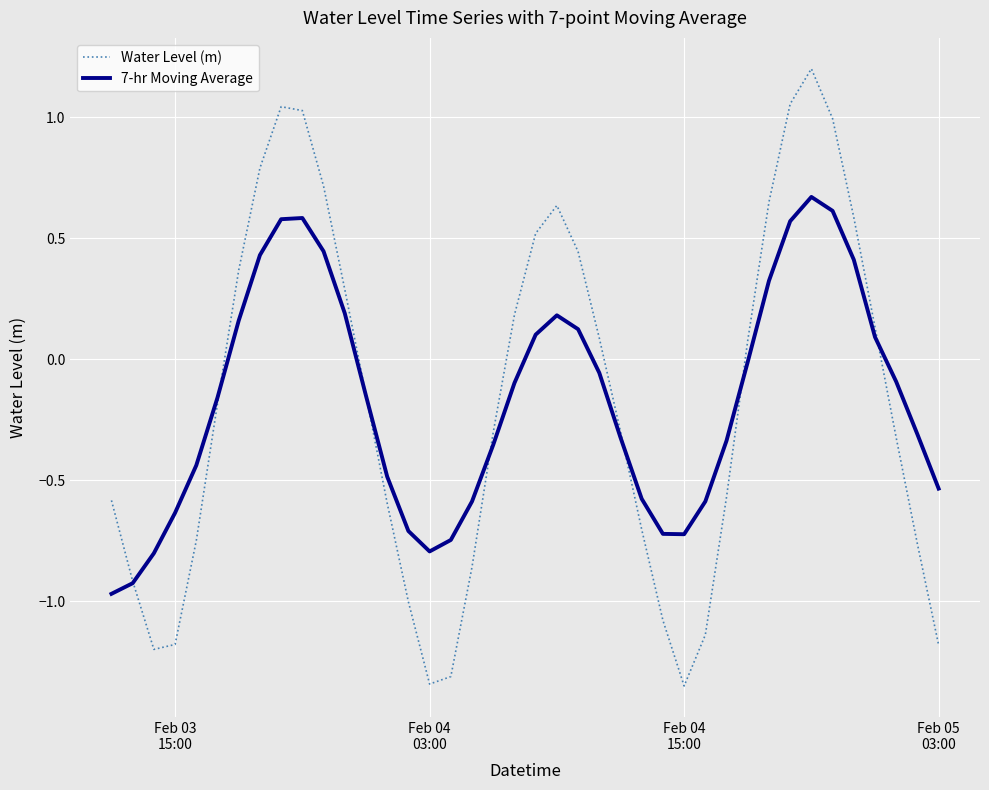

How many lines are shown in the chart?

2